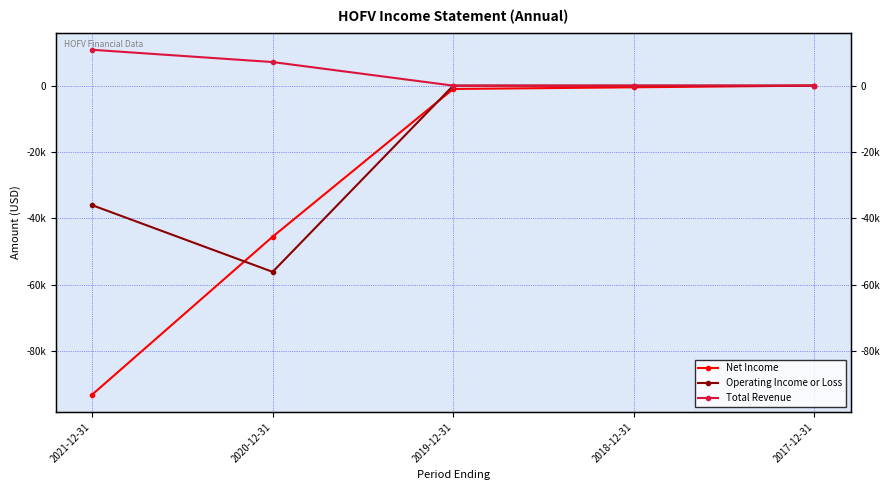

Which series has the widest spread of values?

Net Income